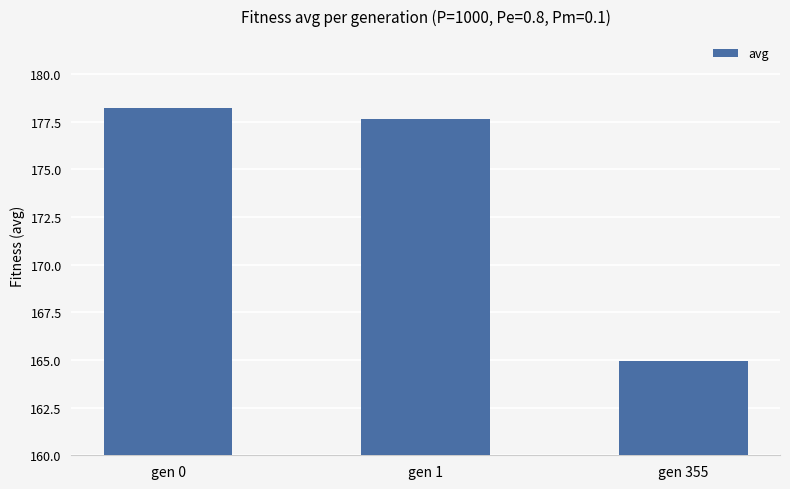

What is the smallest value displayed?

165.0